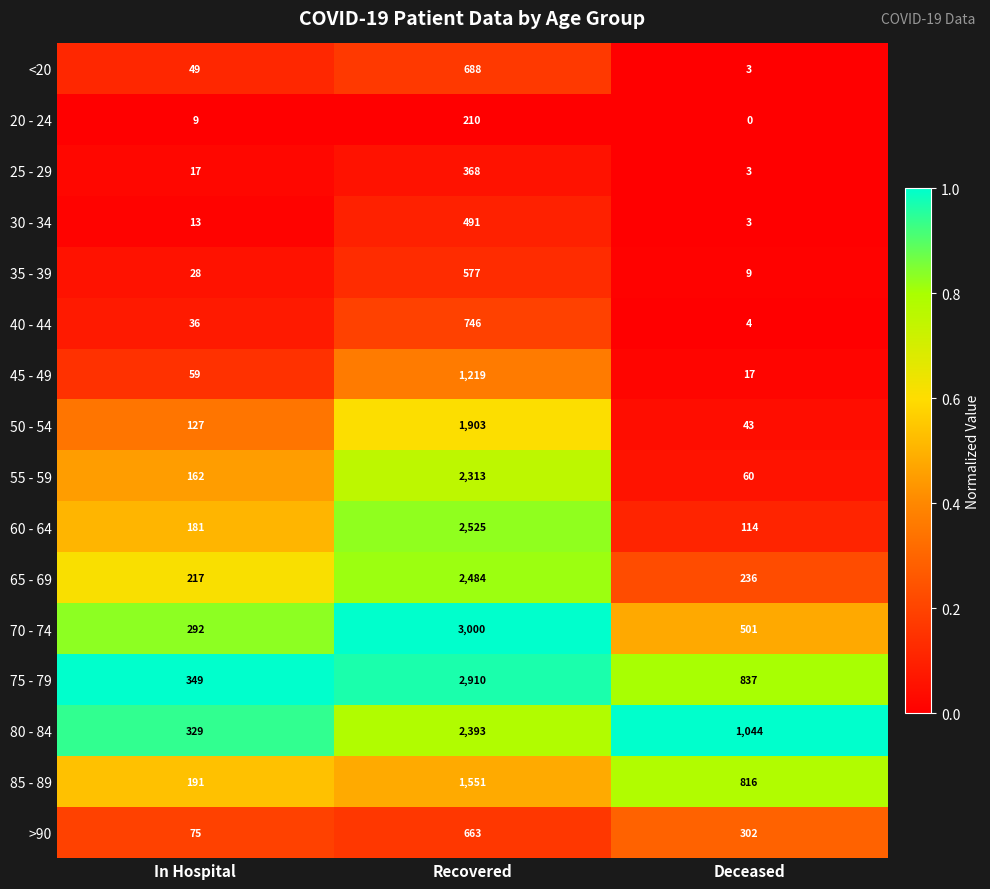

What is the total value across all series at Recovered?

24041